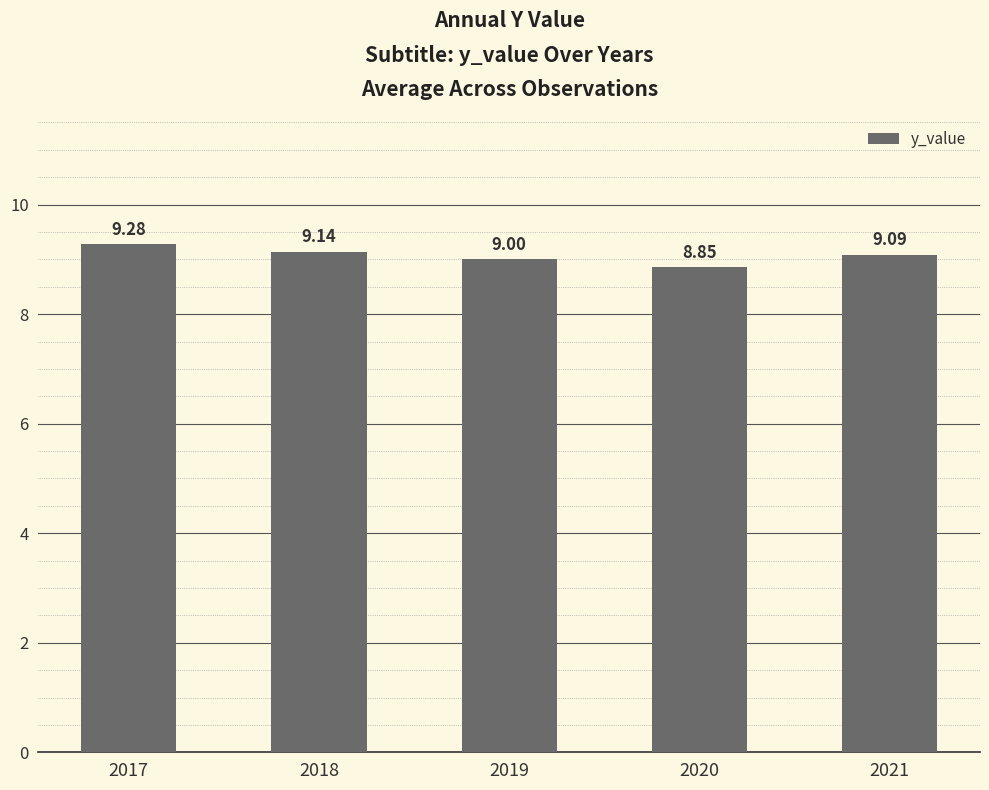

Where is the data nearest to the value 9?

2019